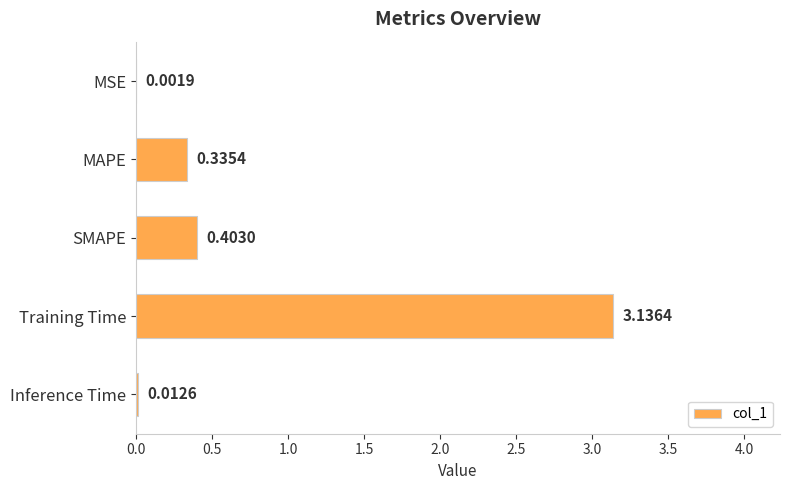

How many data points does each series have?

5